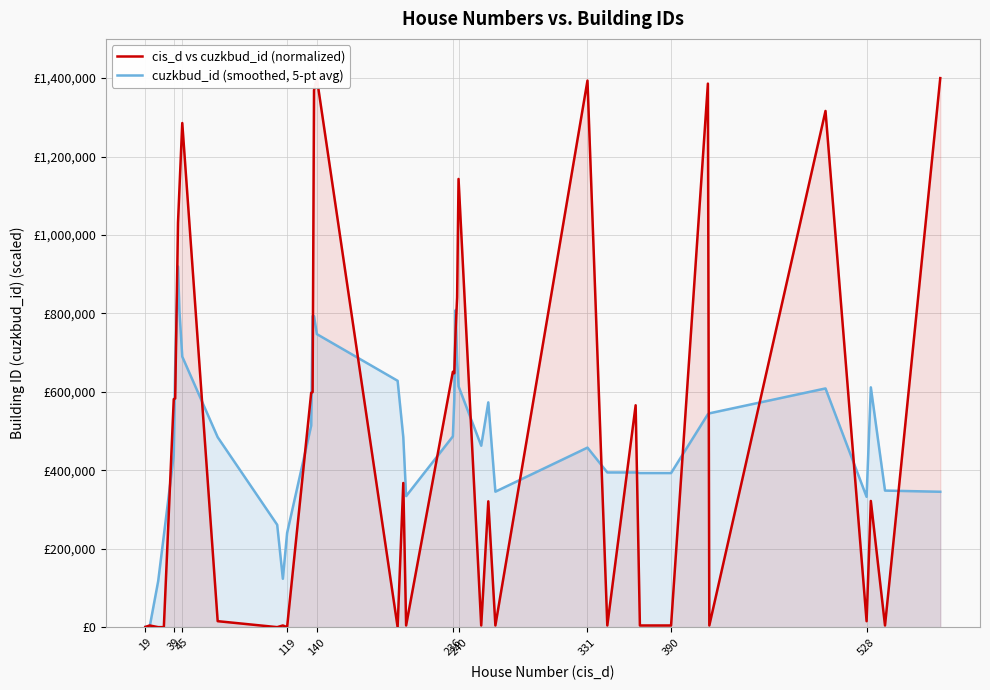

At which category does cis_d vs cuzkbud_id (normalized) reach its first local valley?

119